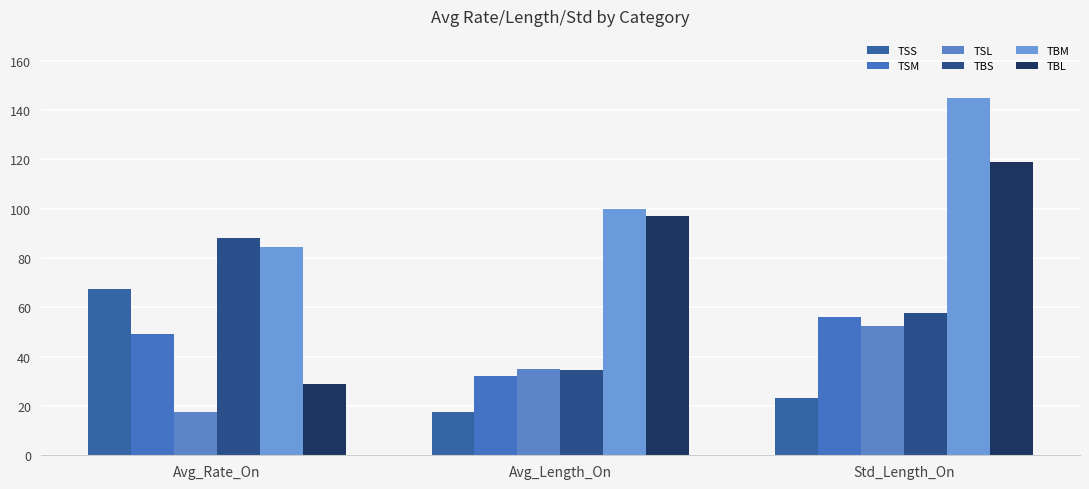

At which label does TSS reach its minimum?

Avg_Length_On